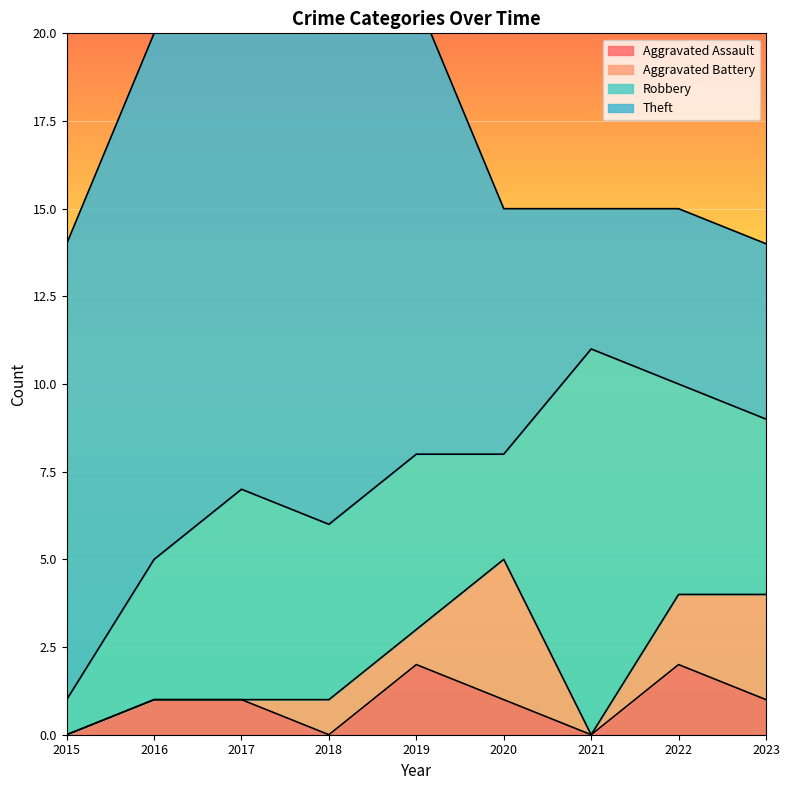

How many distinct data groups are displayed?

4